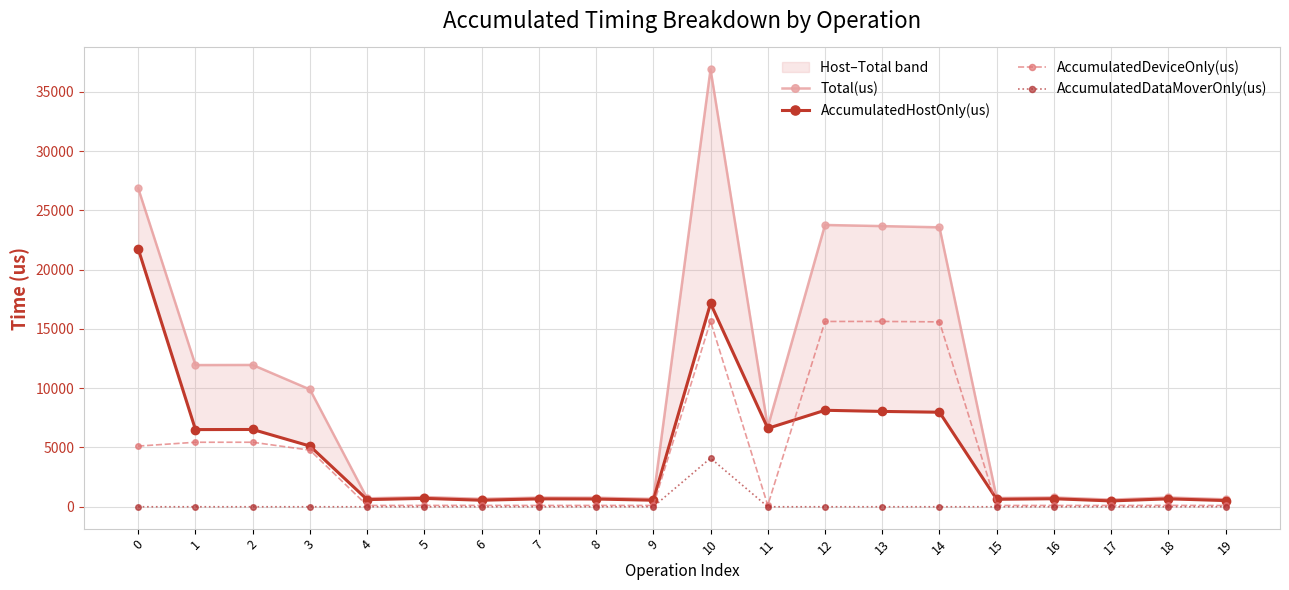

What are all the series names shown in the legend?

Total(us), AccumulatedHostOnly(us), AccumulatedDeviceOnly(us), AccumulatedDataMoverOnly(us)